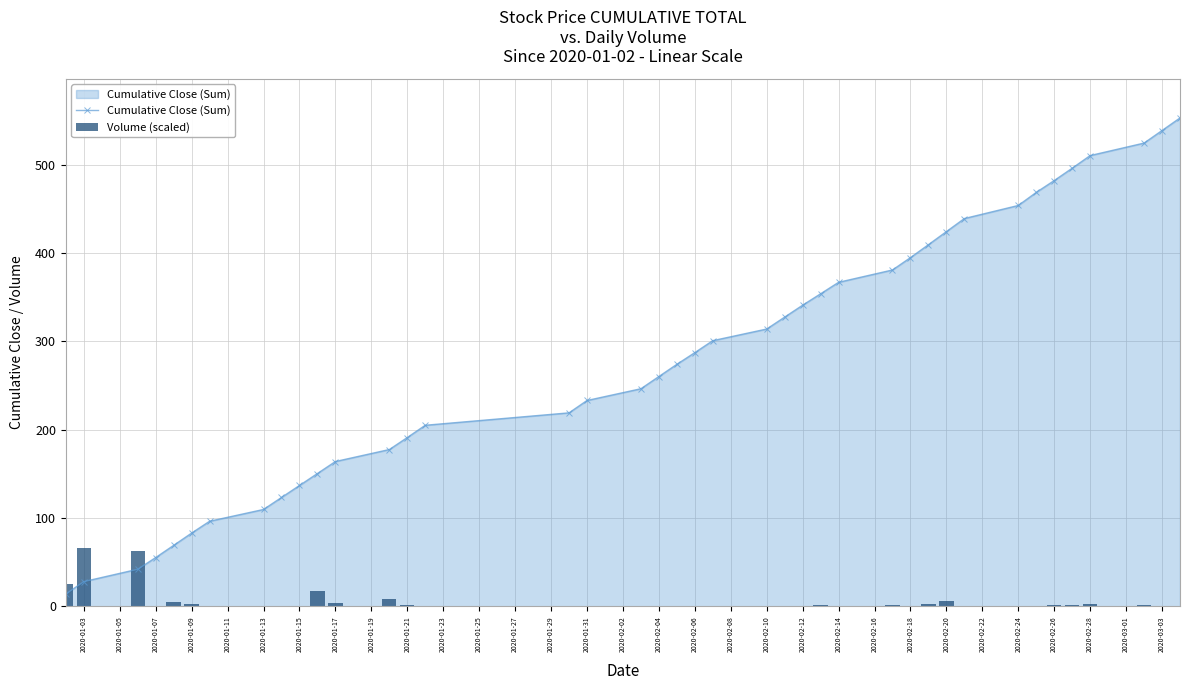

What is the lowest value of the Cumulative Close (Sum) series?

14.0